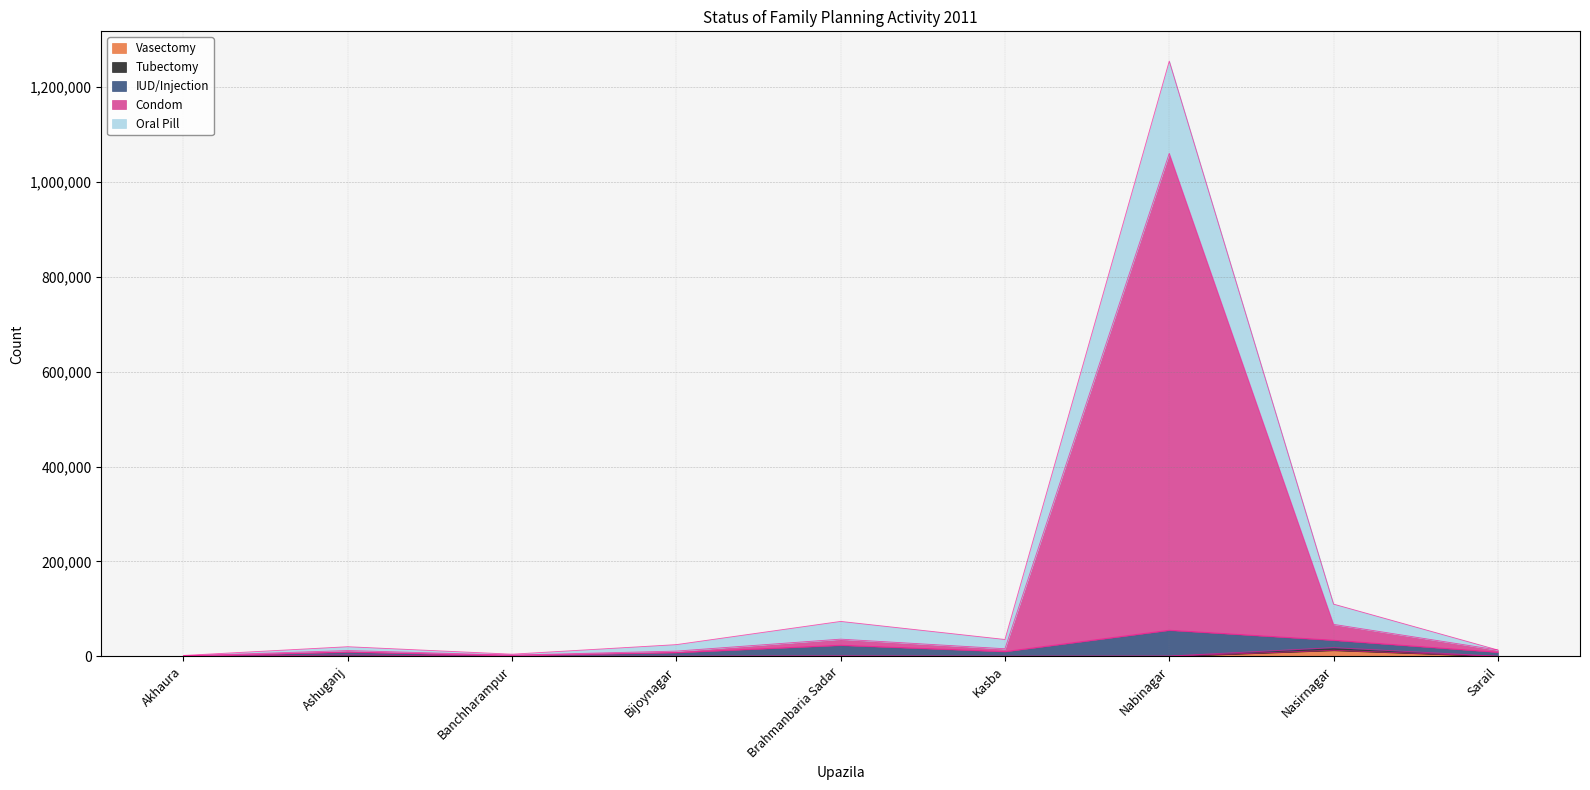

At how many categories does at least one series exceed 1078631?

1